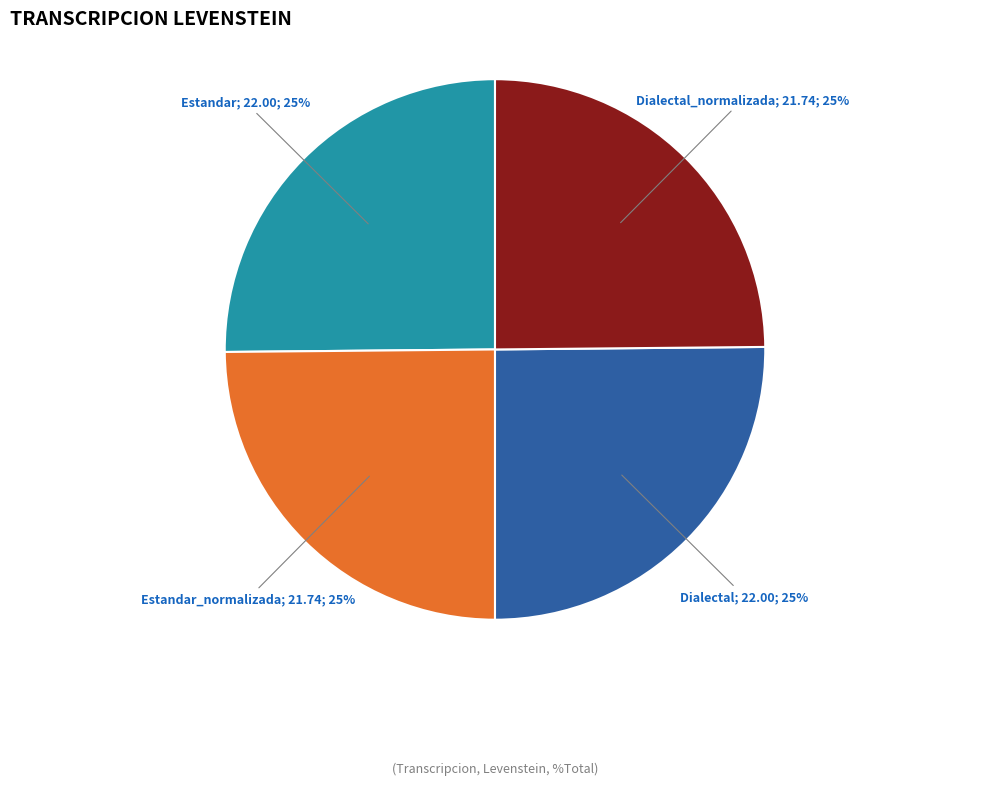

To the nearest percent, what is the average slice percentage?

25%